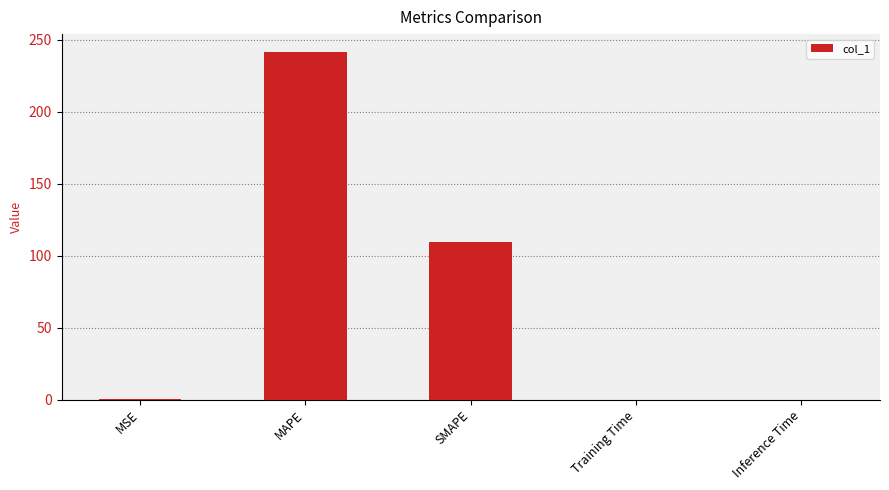

What is the maximum value shown in the chart?

241.8